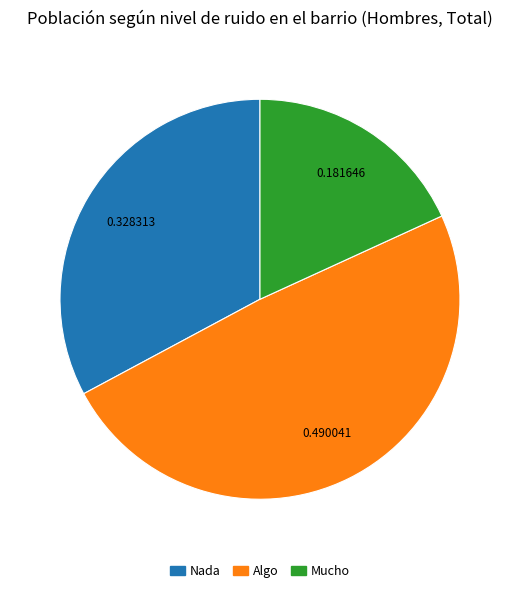

Rank the categories by value from highest to lowest.

Algo, Nada, Mucho